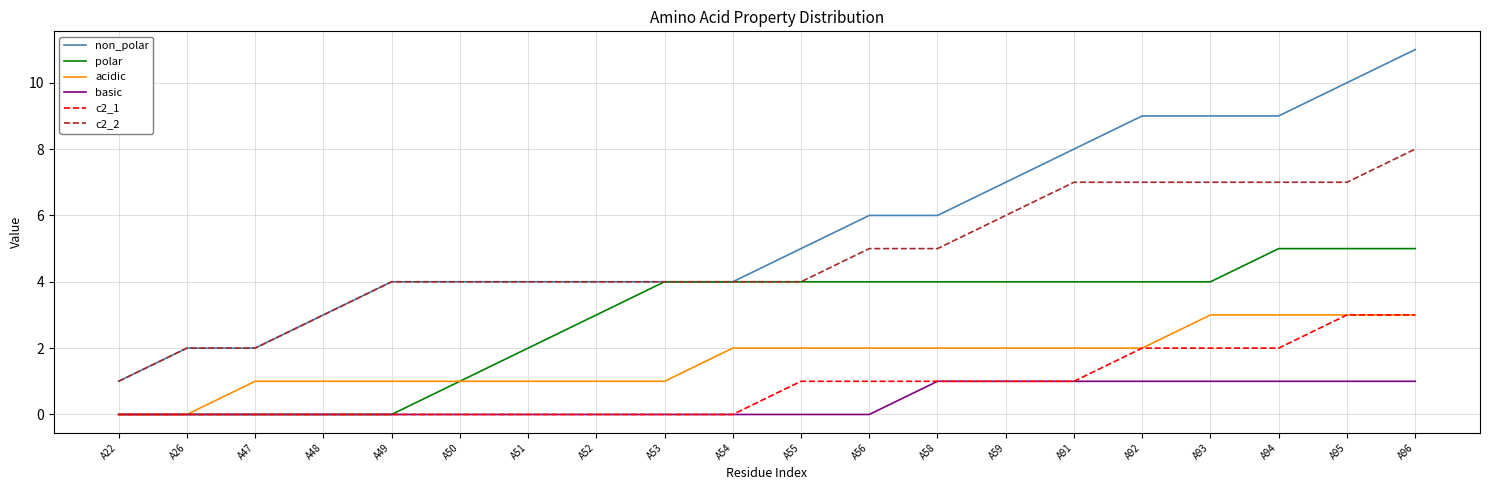

Does the chart display data point markers on the line(s)?

No